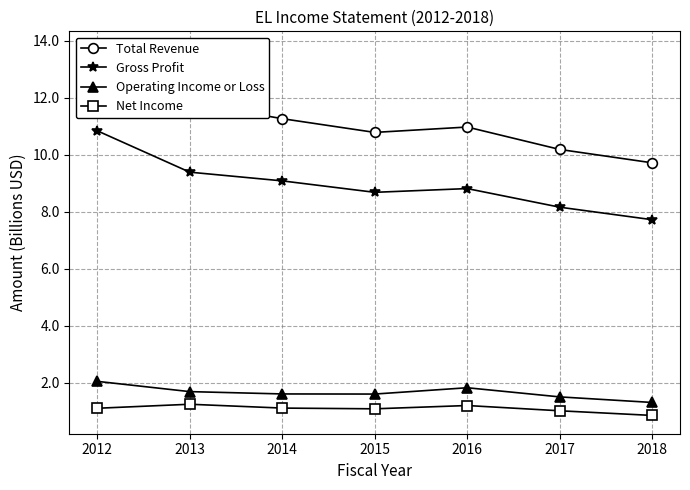

What is the lowest value of the Total Revenue series?

9.7